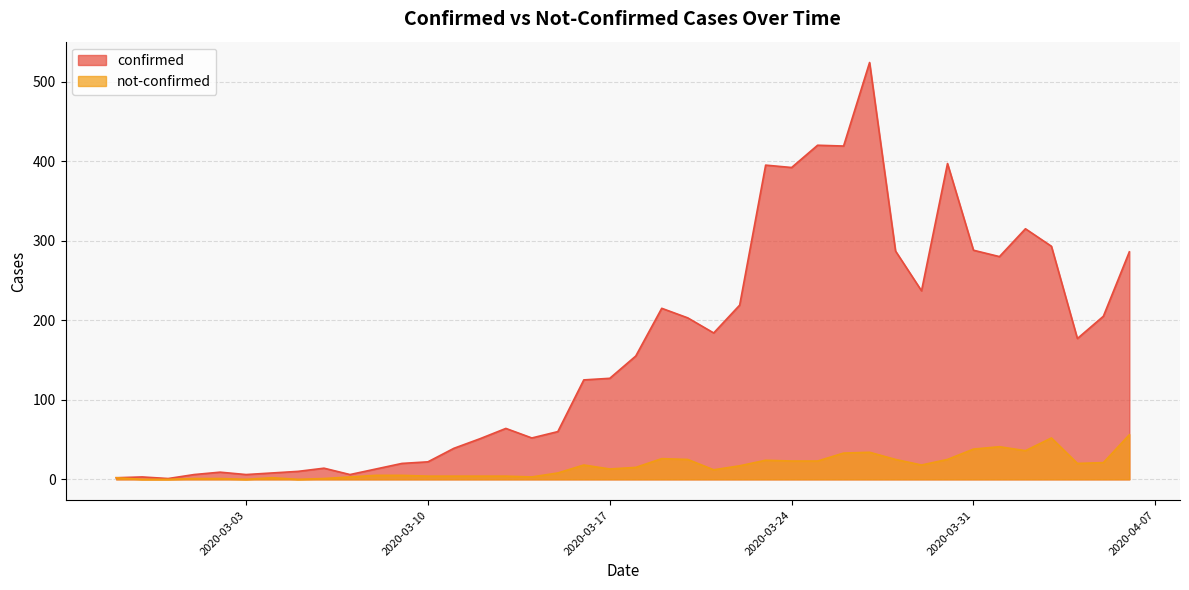

Reading left to right, list all the values displayed in this chart.

confirmed: 2020-02-27=2	2020-02-28=3	2020-02-29=1	2020-03-01=6	2020-03-02=9	2020-03-03=6	2020-03-04=8	2020-03-05=10	2020-03-06=14	2020-03-07=6	2020-03-08=13	2020-03-09=20	2020-03-10=22	2020-03-11=39	2020-03-12=51	2020-03-13=64	2020-03-14=52	2020-03-15=60	2020-03-16=125	2020-03-17=127	2020-03-18=155	2020-03-19=215	2020-03-20=203	2020-03-21=184	2020-03-22=219	2020-03-23=395	2020-03-24=392	2020-03-25=420	2020-03-26=419	2020-03-27=524	2020-03-28=287	2020-03-29=237	2020-03-30=397	2020-03-31=288	2020-04-01=280	2020-04-02=315	2020-04-03=293	2020-04-04=177	2020-04-05=205	2020-04-06=286
not-confirmed: 2020-02-27=2	2020-02-28=0	2020-02-29=0	2020-03-01=1	2020-03-02=1	2020-03-03=0	2020-03-04=2	2020-03-05=0	2020-03-06=1	2020-03-07=3	2020-03-08=5	2020-03-09=5	2020-03-10=4	2020-03-11=4	2020-03-12=4	2020-03-13=4	2020-03-14=3	2020-03-15=8	2020-03-16=18	2020-03-17=13	2020-03-18=15	2020-03-19=26	2020-03-20=25	2020-03-21=12	2020-03-22=17	2020-03-23=24	2020-03-24=23	2020-03-25=23	2020-03-26=33	2020-03-27=34	2020-03-28=25	2020-03-29=18	2020-03-30=25	2020-03-31=38	2020-04-01=41	2020-04-02=36	2020-04-03=52	2020-04-04=20	2020-04-05=21	2020-04-06=56